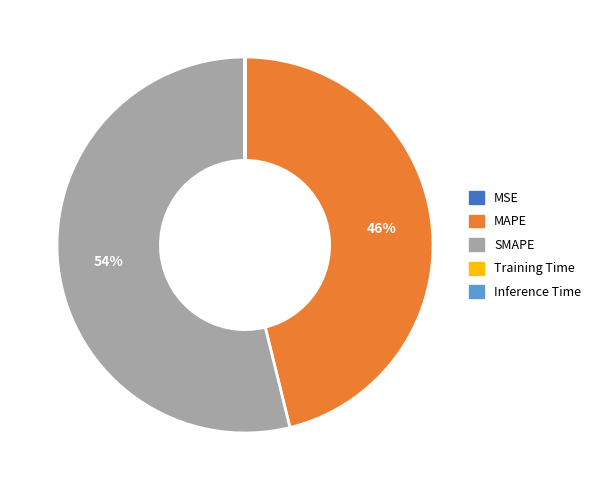

Combined, do SMAPE and MAPE account for over 50%?

Yes